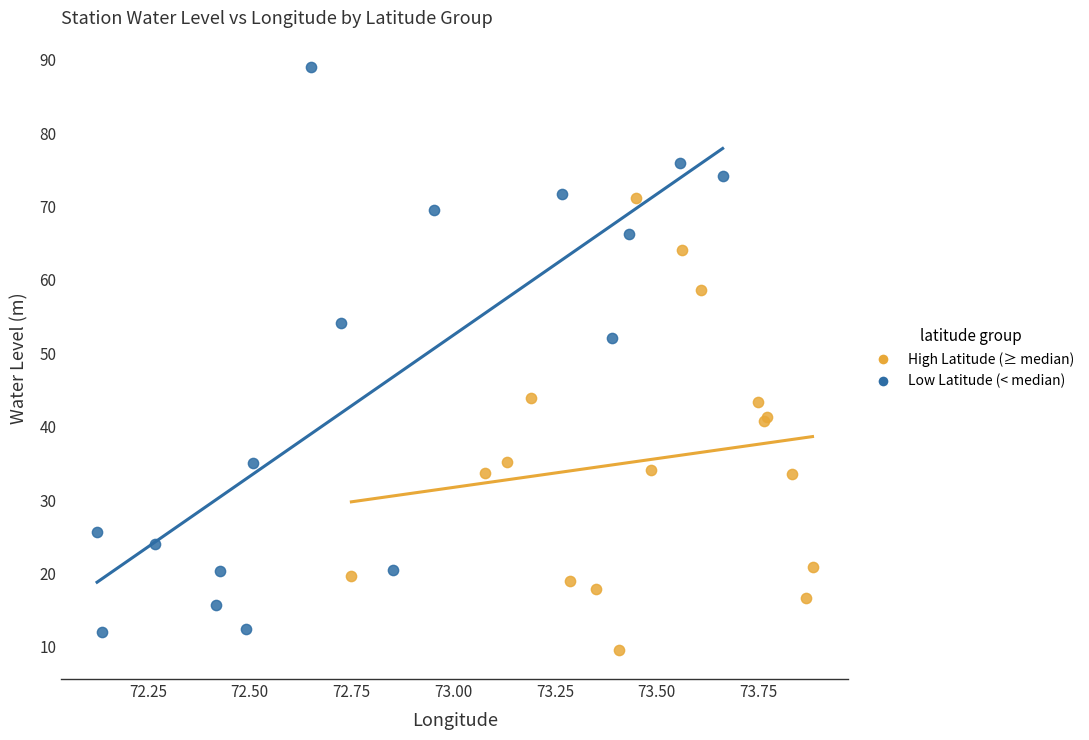

Which series has the widest spread of Y values?

Low Latitude (< median)